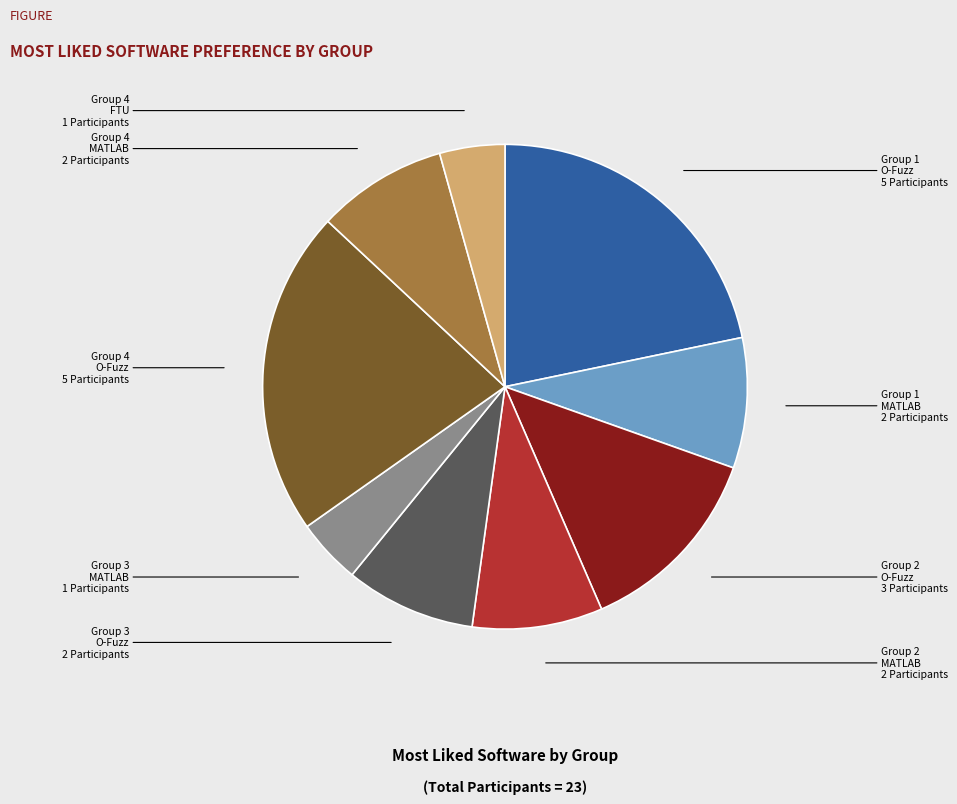

How many slices are in this pie chart?

9